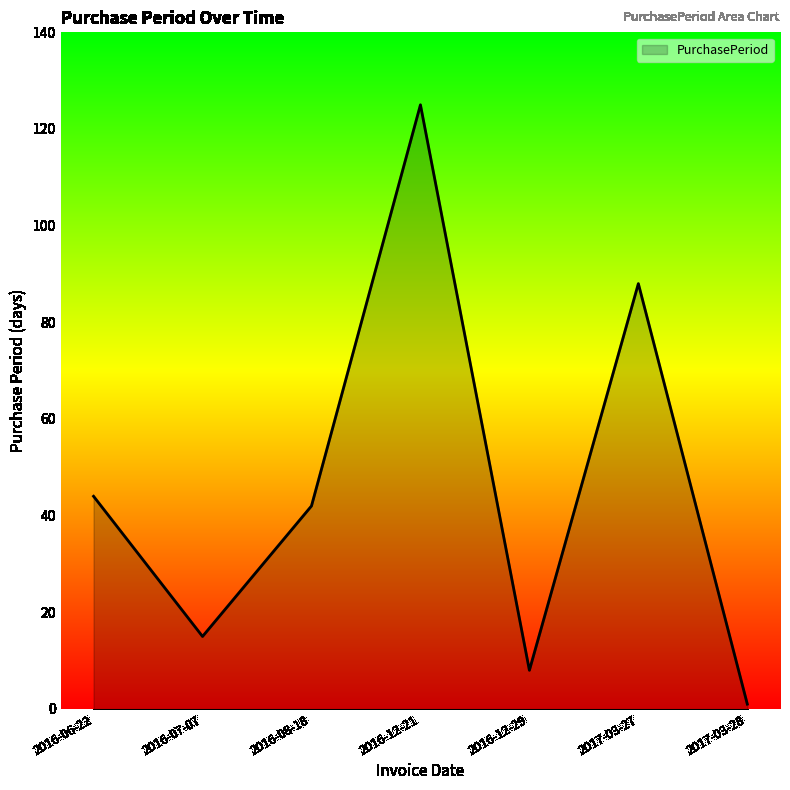

True or false: the data shows 15 at 2016-07-07.

True